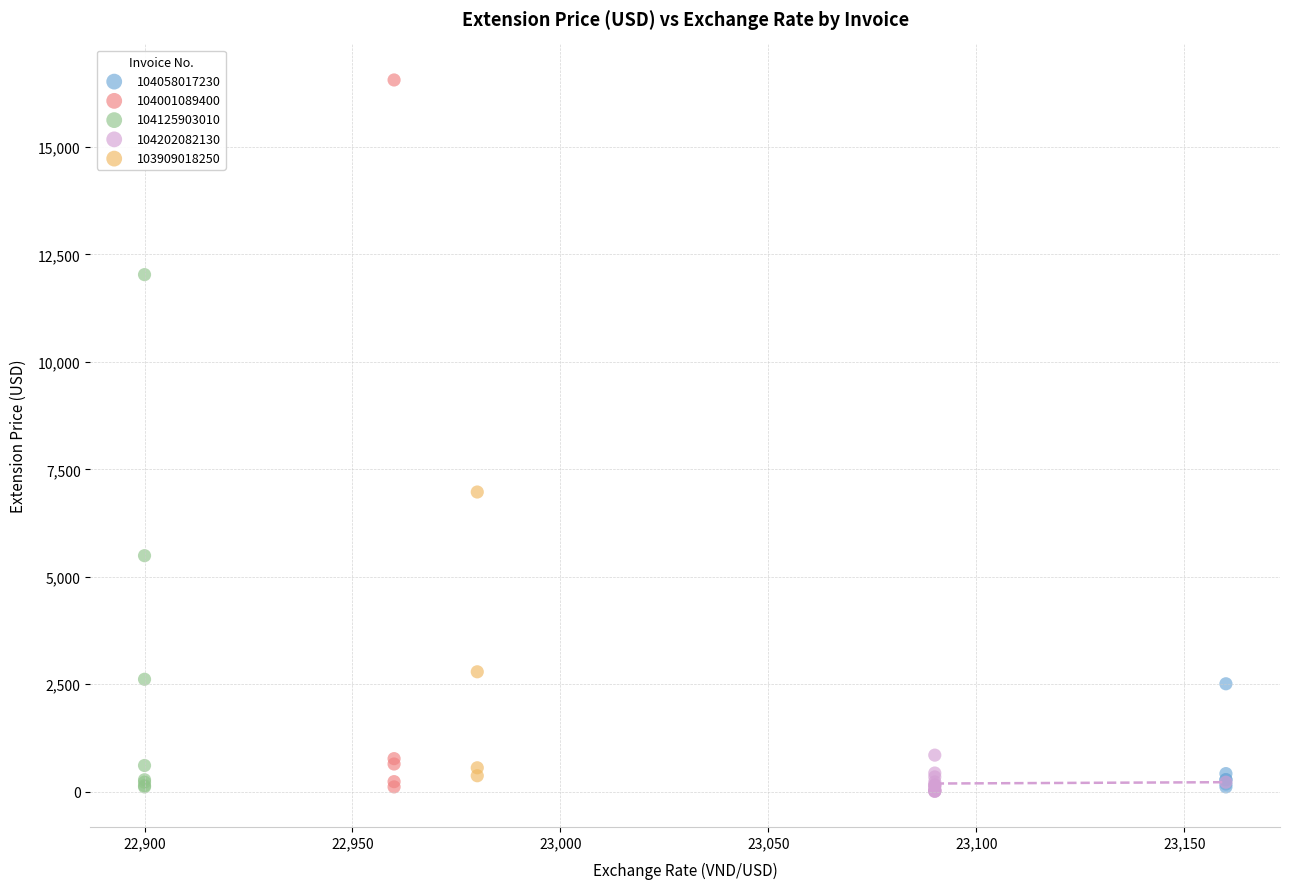

Which series has the widest spread of Y values?

104001089400